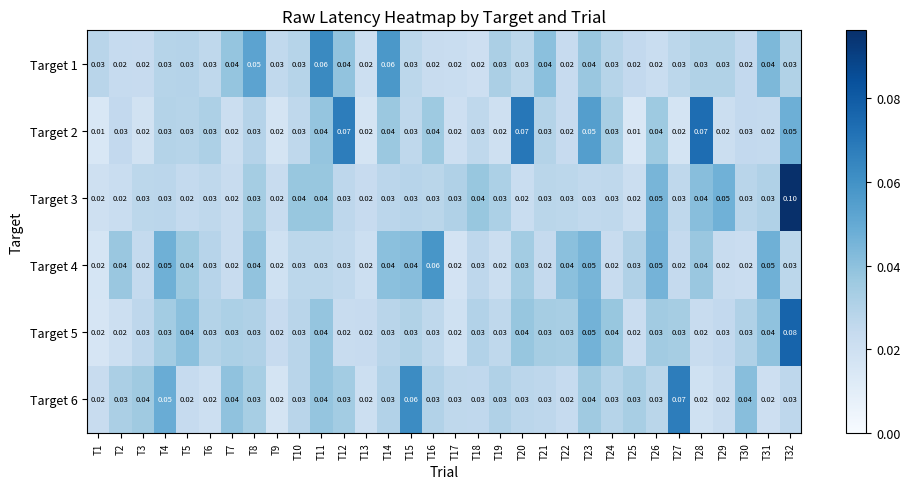

At how many categories does at least one series exceed 0?

32